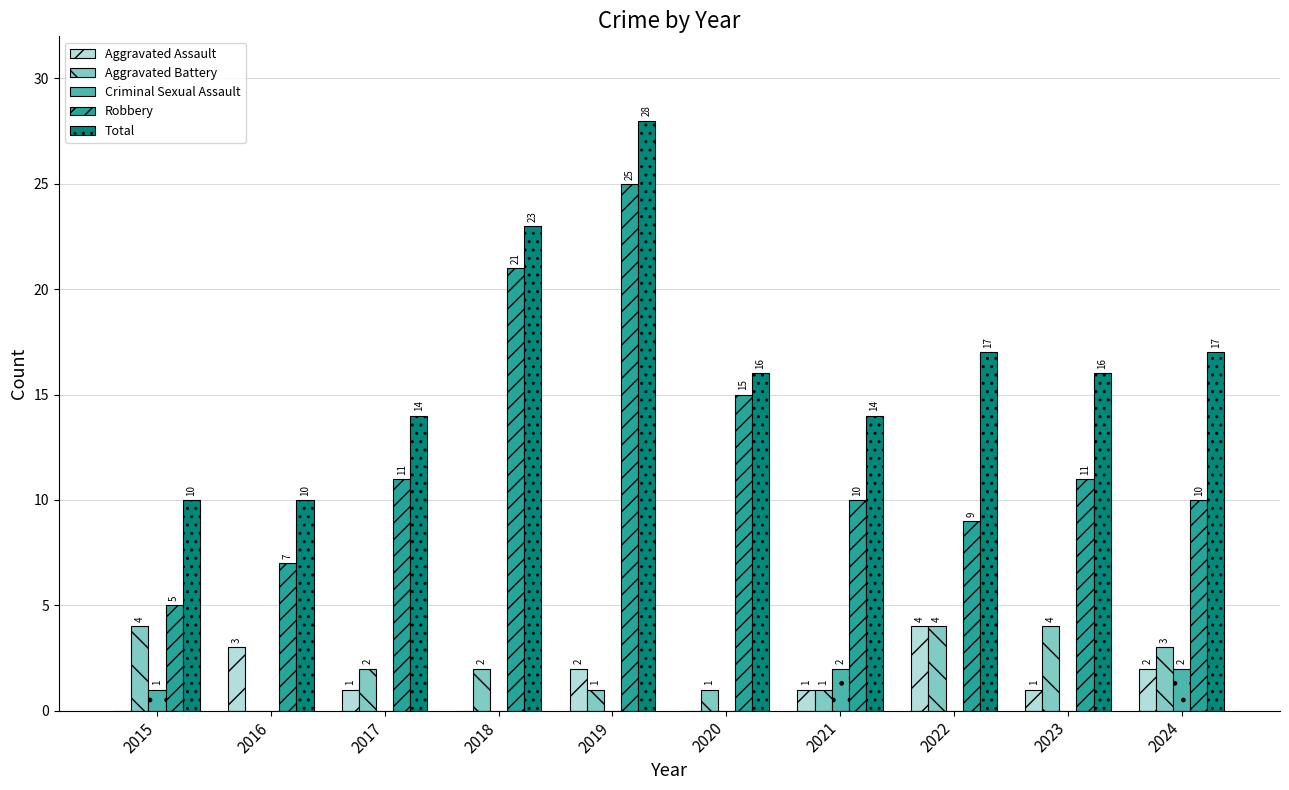

What is the highest value of the Aggravated Assault series?

4